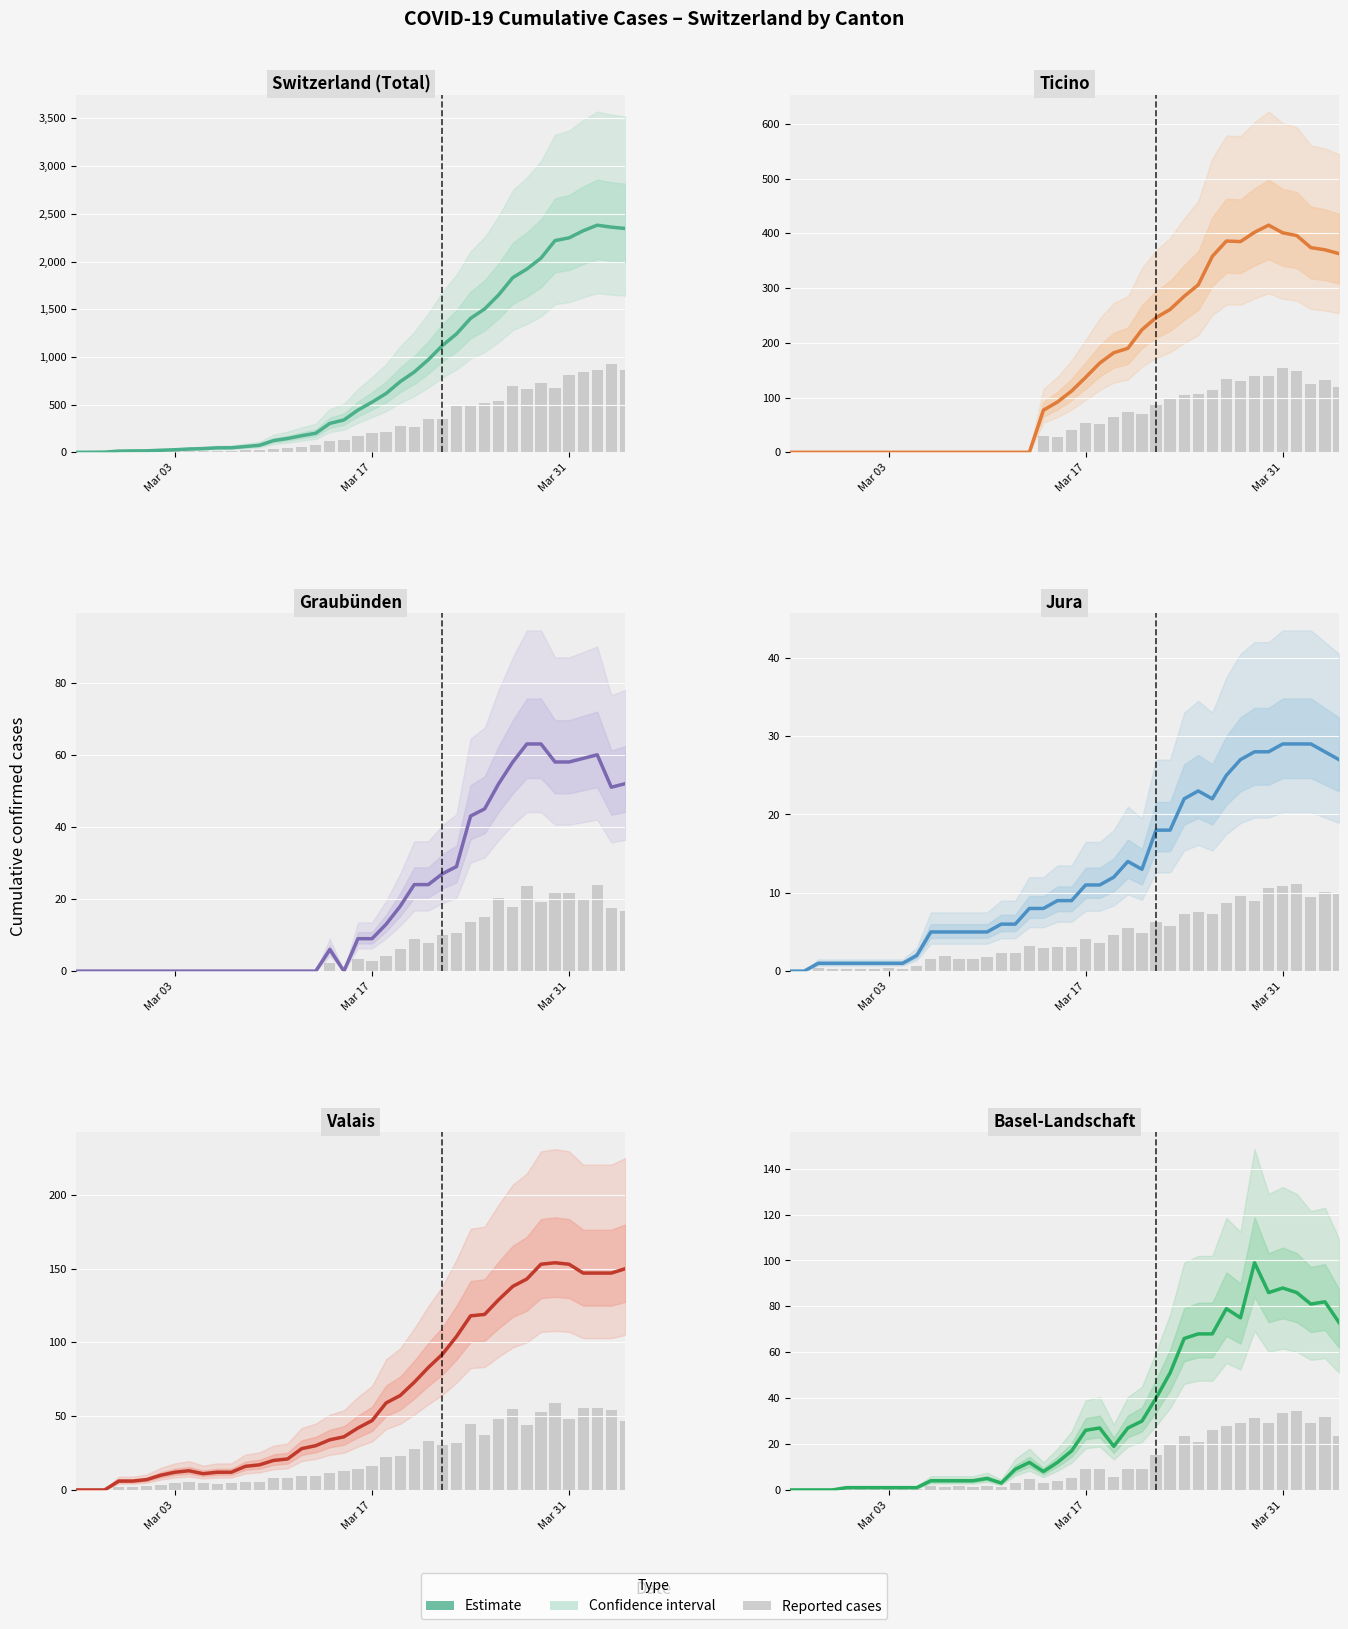

What is the difference between the second highest and minimum values in the Switzerland (Total) series?

2360